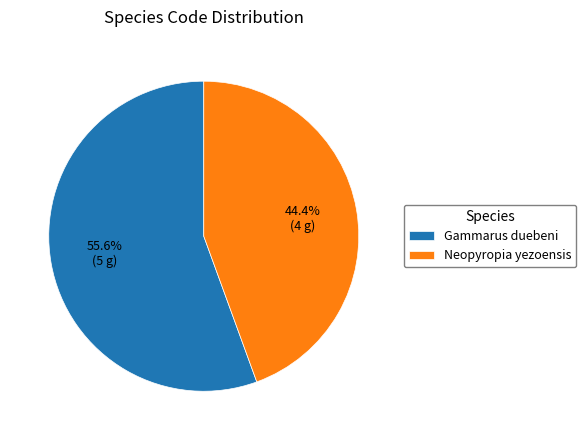

What is the smallest slice in the pie chart?

Neopyropia yezoensis